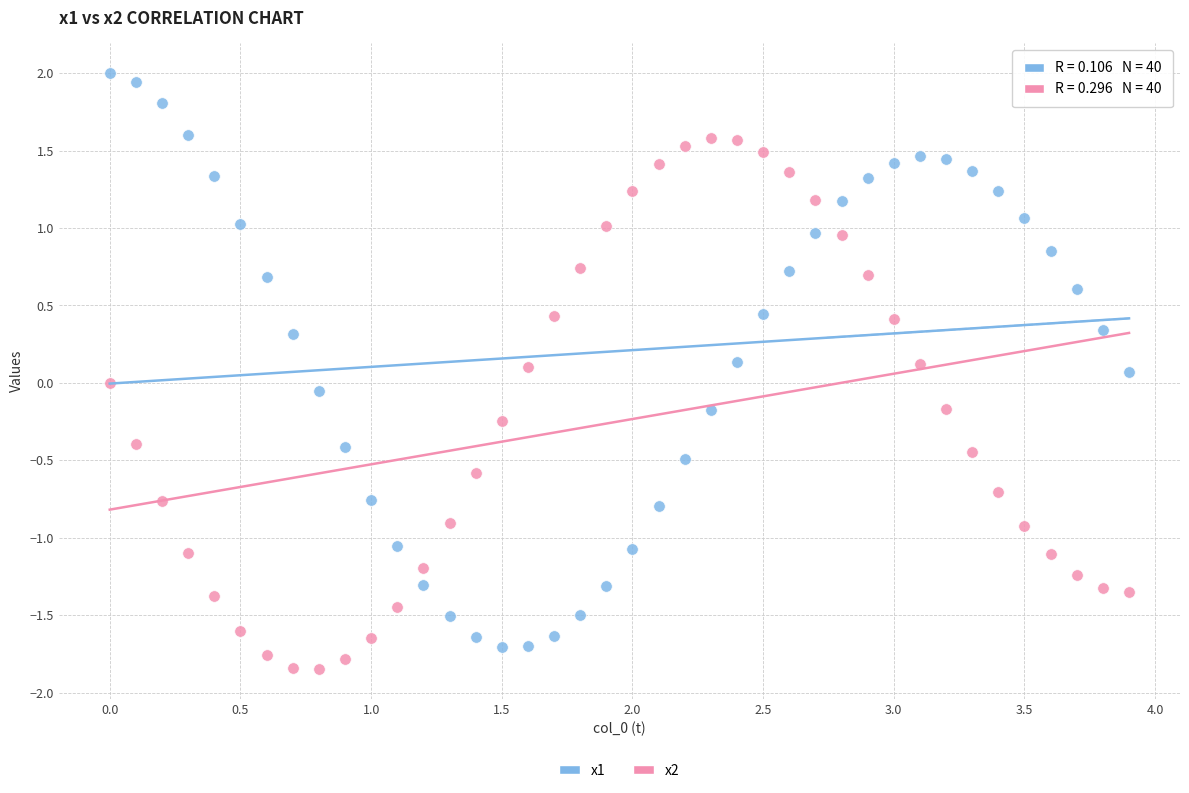

Which series has the widest spread of Y values?

x1